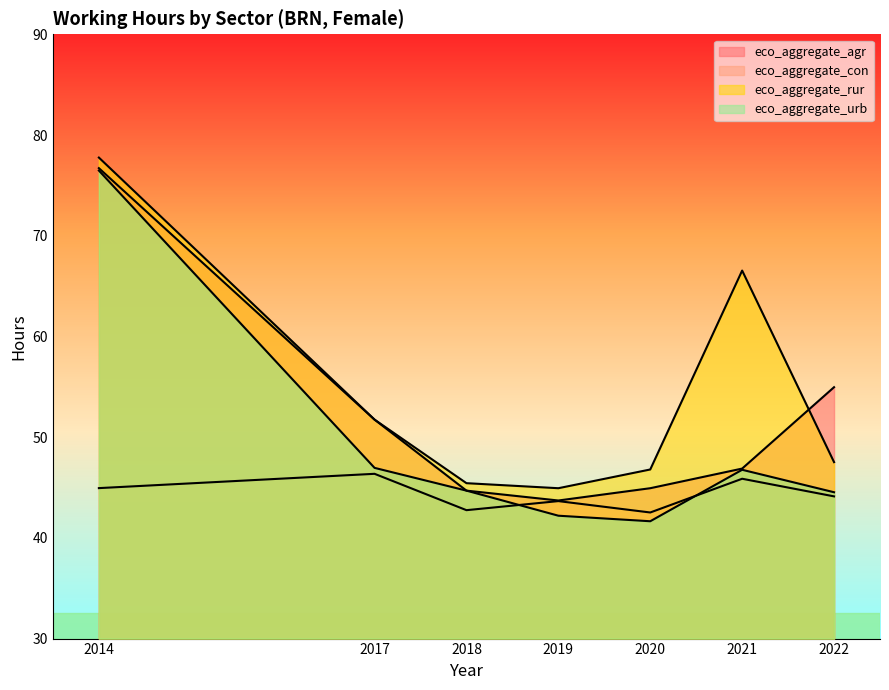

Reading right to left, transcribe all the data shown in this chart.

eco_aggregate_agr: 55.0	46.9	44.9	43.7	44.7	51.7	76.7
eco_aggregate_con: 44.1	45.9	42.5	43.6	42.8	46.4	44.9
eco_aggregate_rur: 47.5	66.5	46.8	44.9	45.4	51.7	77.8
eco_aggregate_urb: 44.5	46.8	41.6	42.2	44.7	47.0	76.5